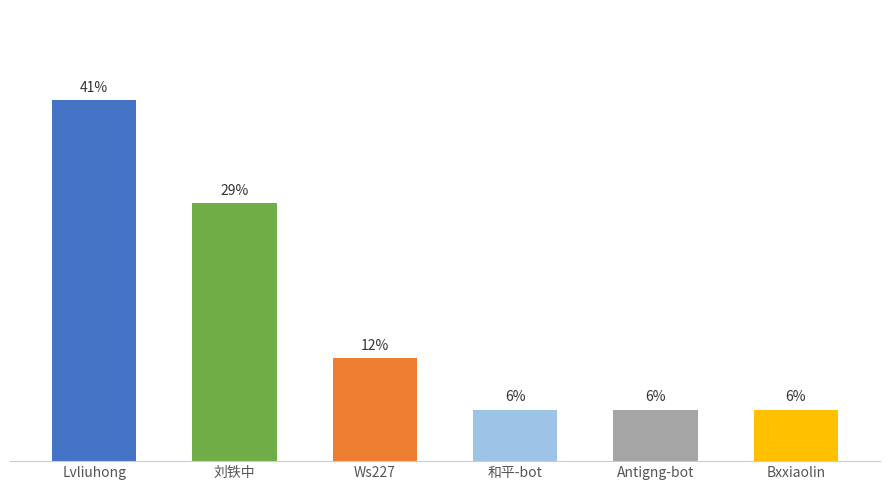

At which category does the chart reach its peak across all series?

Lvliuhong